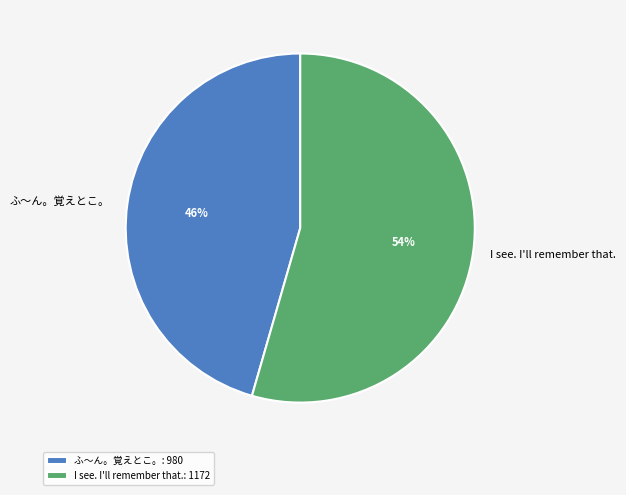

Which slice represents more than half of the pie?

I see. I'll remember that.